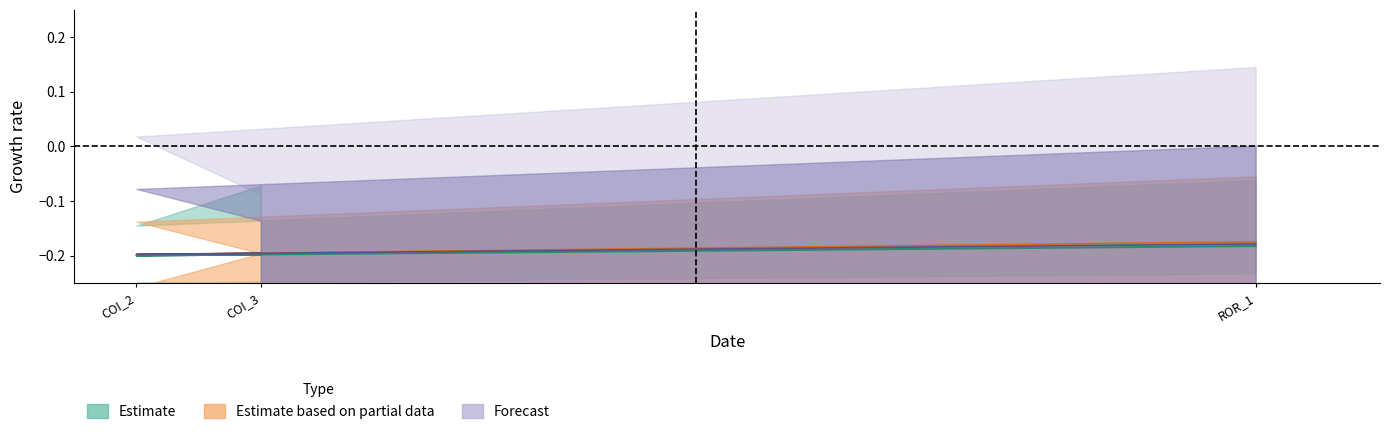

Which has a higher value, COI_2 or ROR_1?

ROR_1